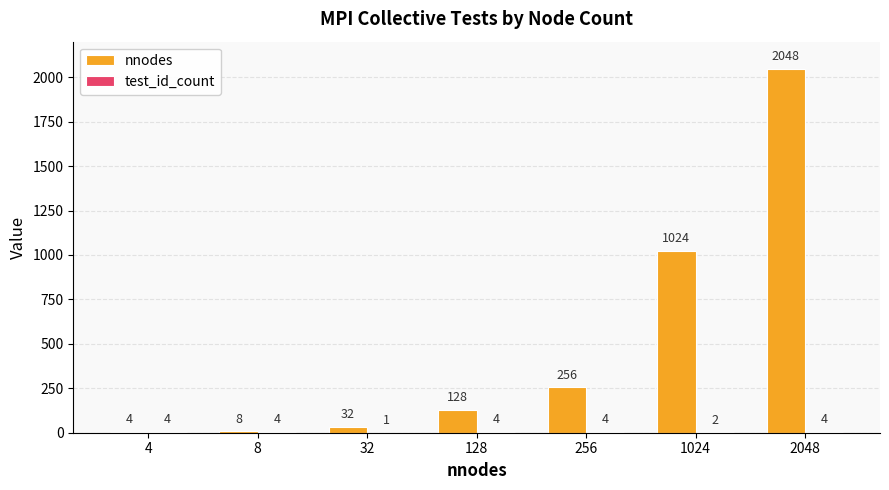

What is the sum of the nnodes values at 2048 and 8?

2056